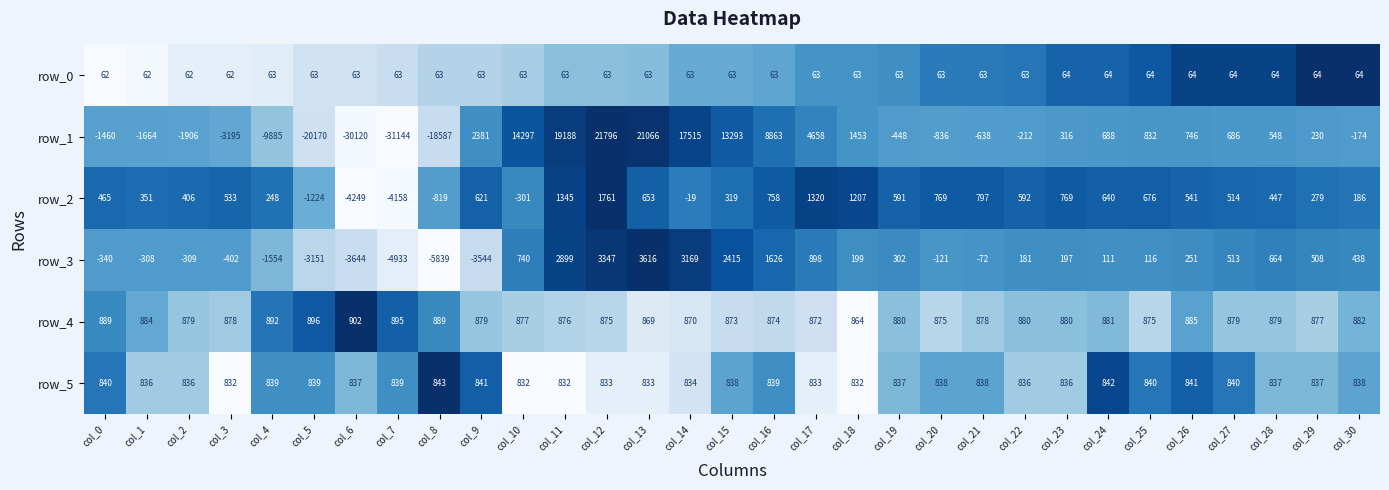

What is the difference between the highest and lowest values at col_11?

19125